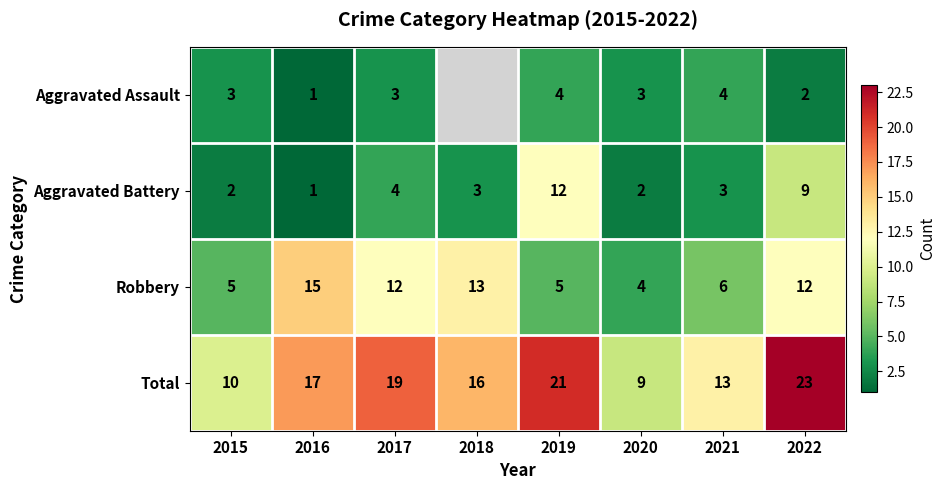

What is the total value across all series at 2020?

18.0